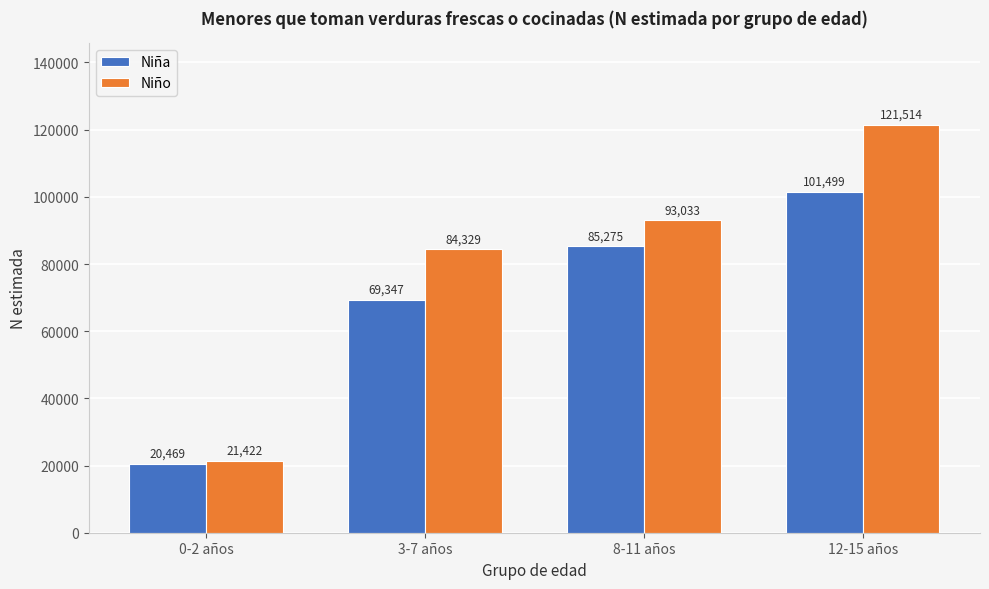

Reading left to right, extract all data points from this chart.

Niña: 20469	69347	85275	101499
Niño: 21422	84329	93033	121514